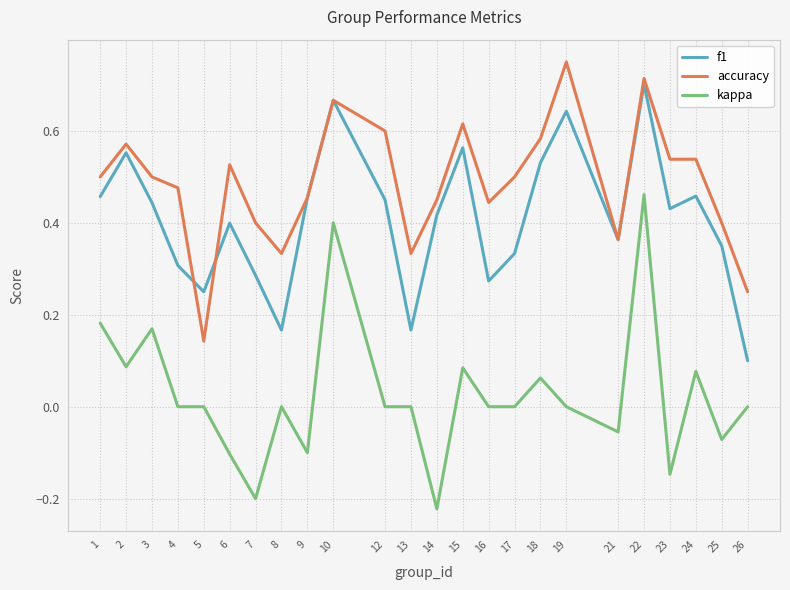

Rank the series by their average value, from lowest to highest.

kappa, f1, accuracy